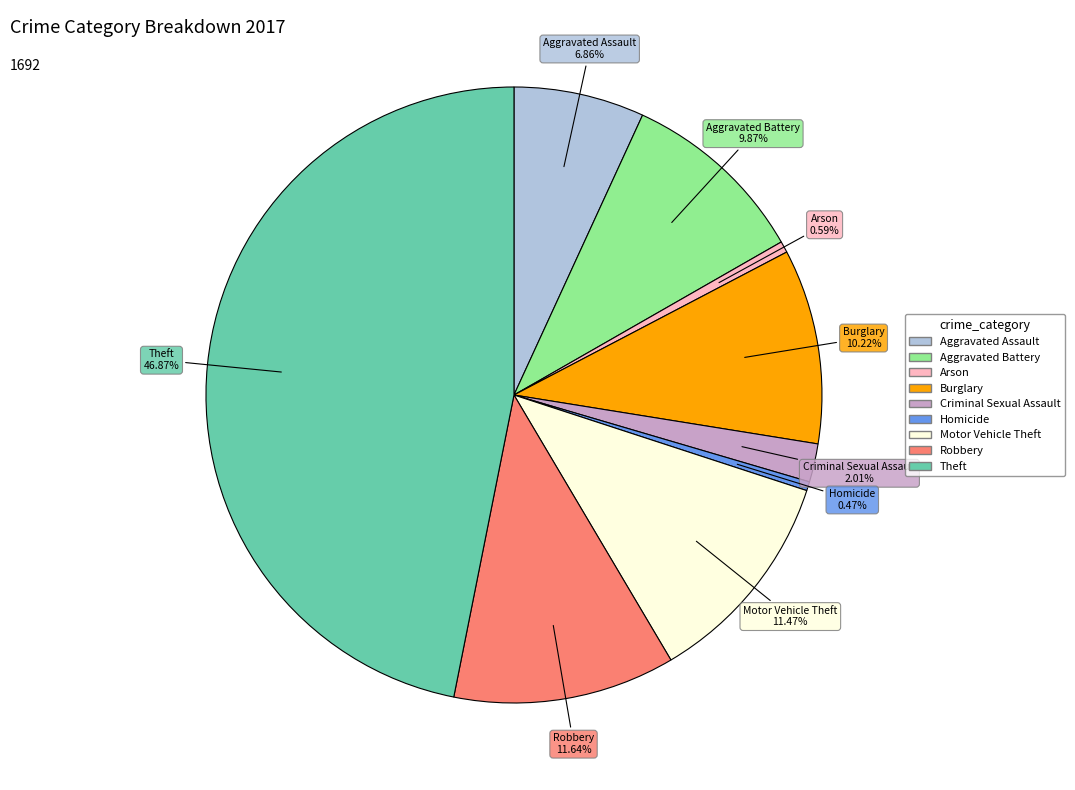

Is Homicide the majority of the pie?

No